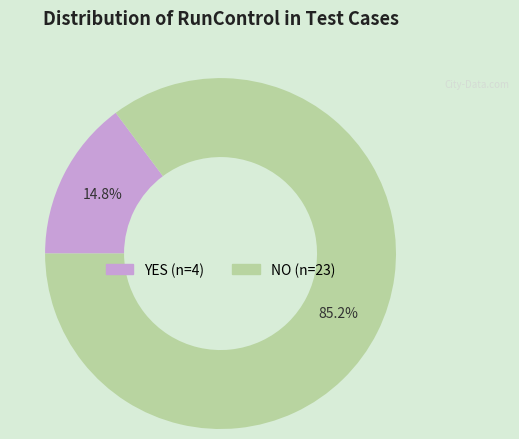

To the nearest percent, what is the difference between the YES and NO slice percentages?

70%